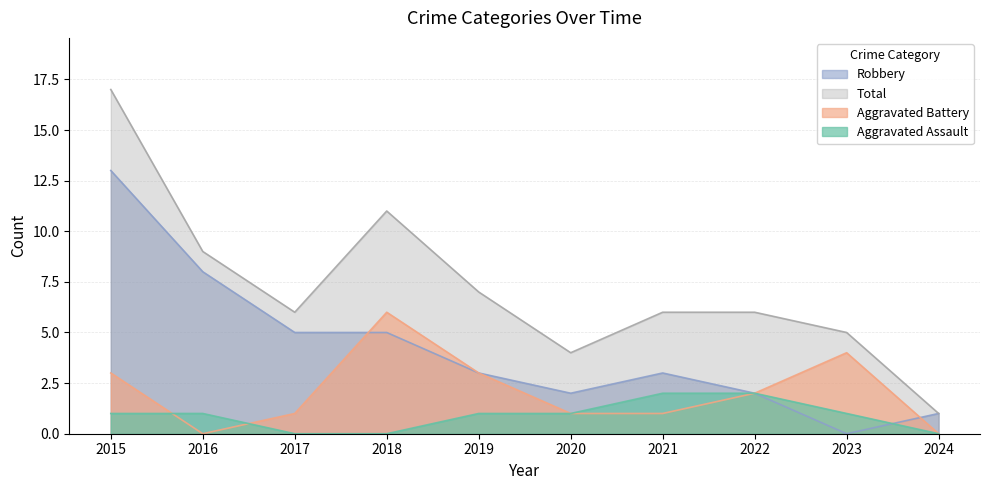

The Total series shows 9 at 2022. True or false?

False